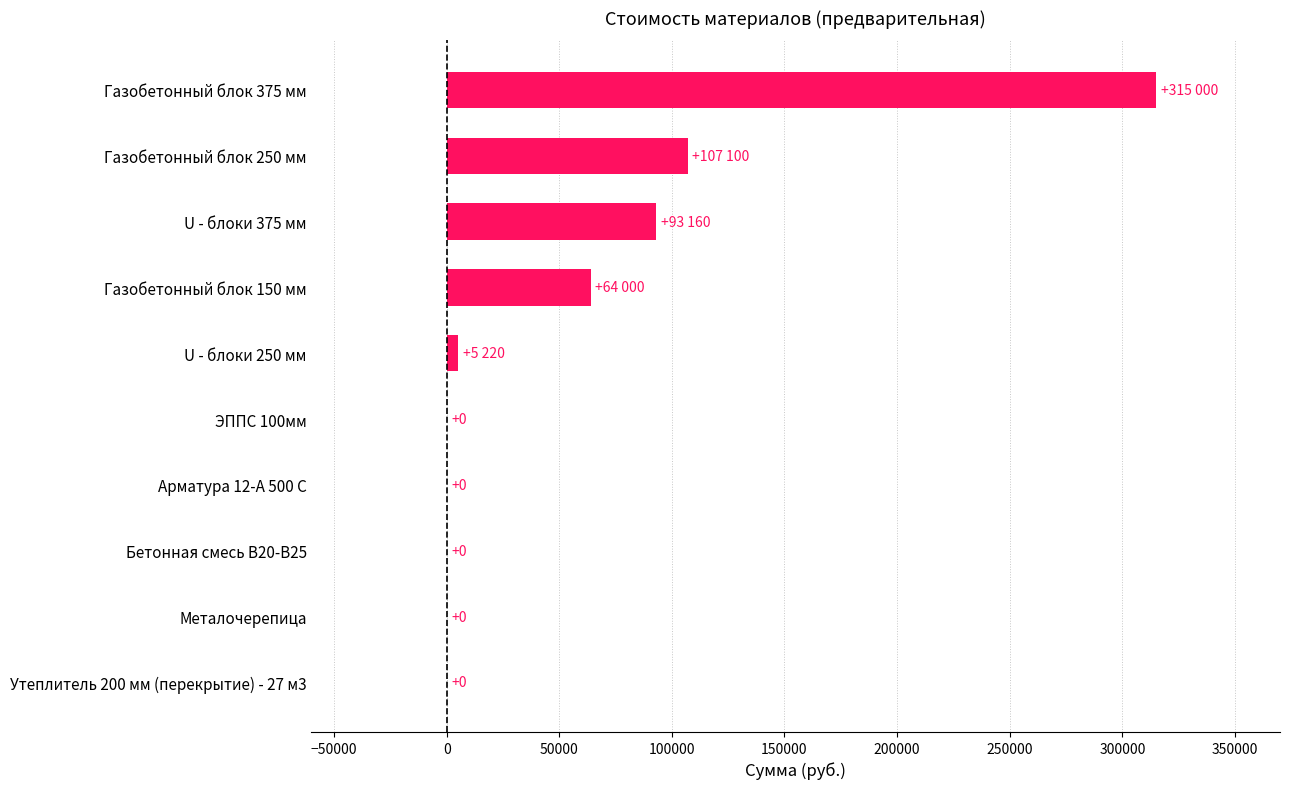

Reading top to bottom, list all the values displayed in this chart.

Газобетонный блок 375 мм=315000	Газобетонный блок 250 мм=107100	U - блоки 375 мм=93160	Газобетонный блок 150 мм=64000	U - блоки 250 мм=5220	ЭППС 100мм=0	Арматура 12-А 500 С=0	Бетонная смесь В20-В25=0	Металочерепица=0	Утеплитель 200 мм (перекрытие) - 27 м3=0